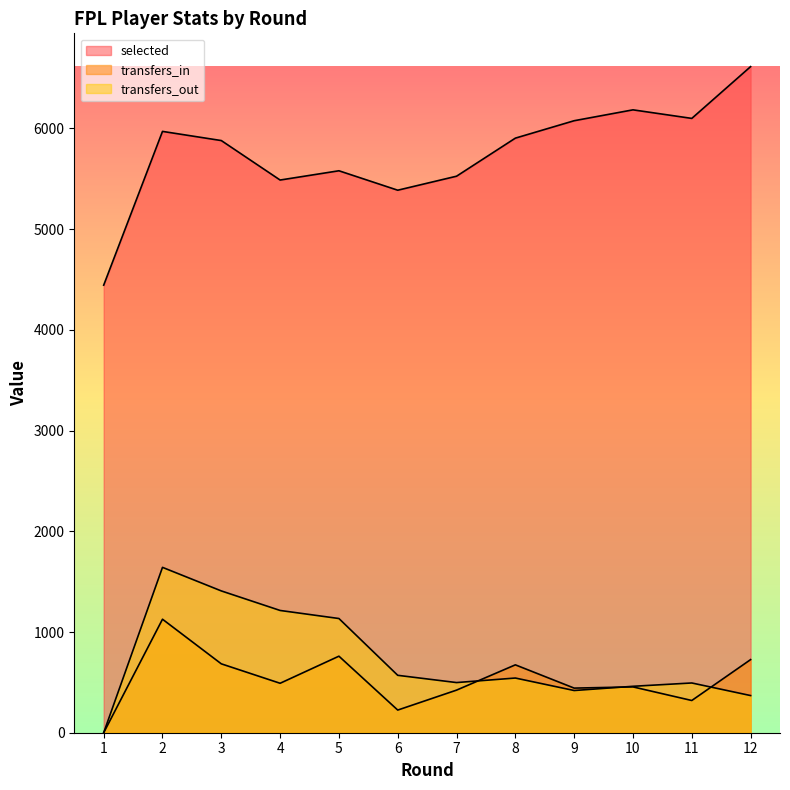

Read the transfers_in value at 10.

455